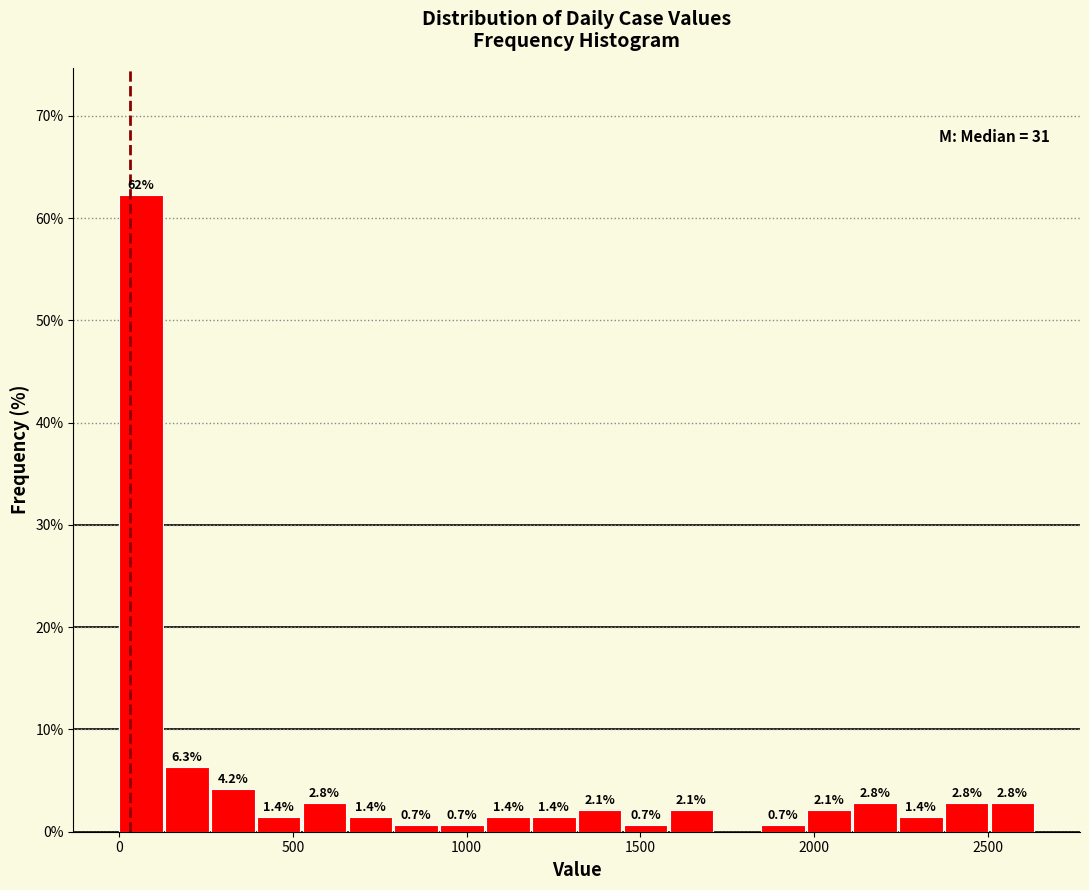

Around what value on the x-axis is the tallest bar? Give the approximate position of its centre, as read against the axis.

50